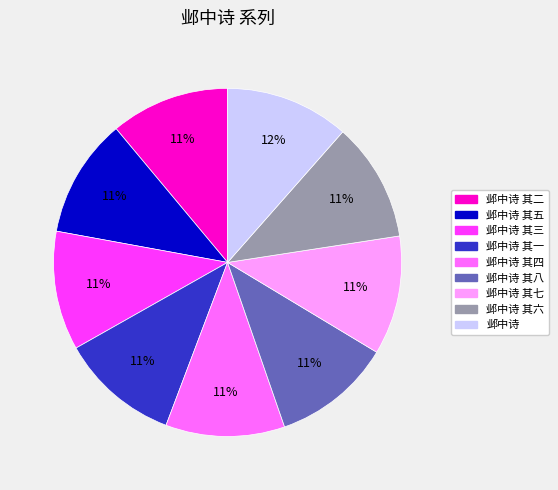

Does any single category account for the majority?

No